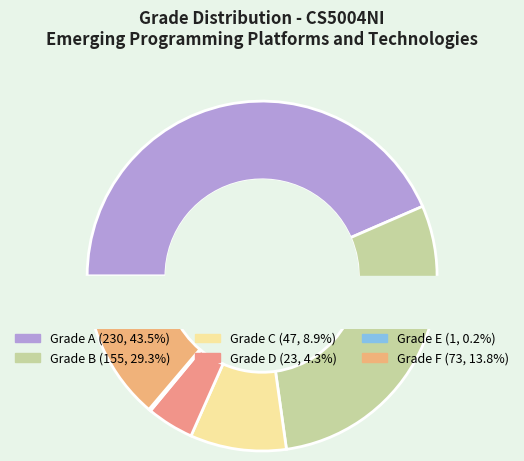

To the nearest percent, what is the difference between the largest and smallest slice percentages?

43%